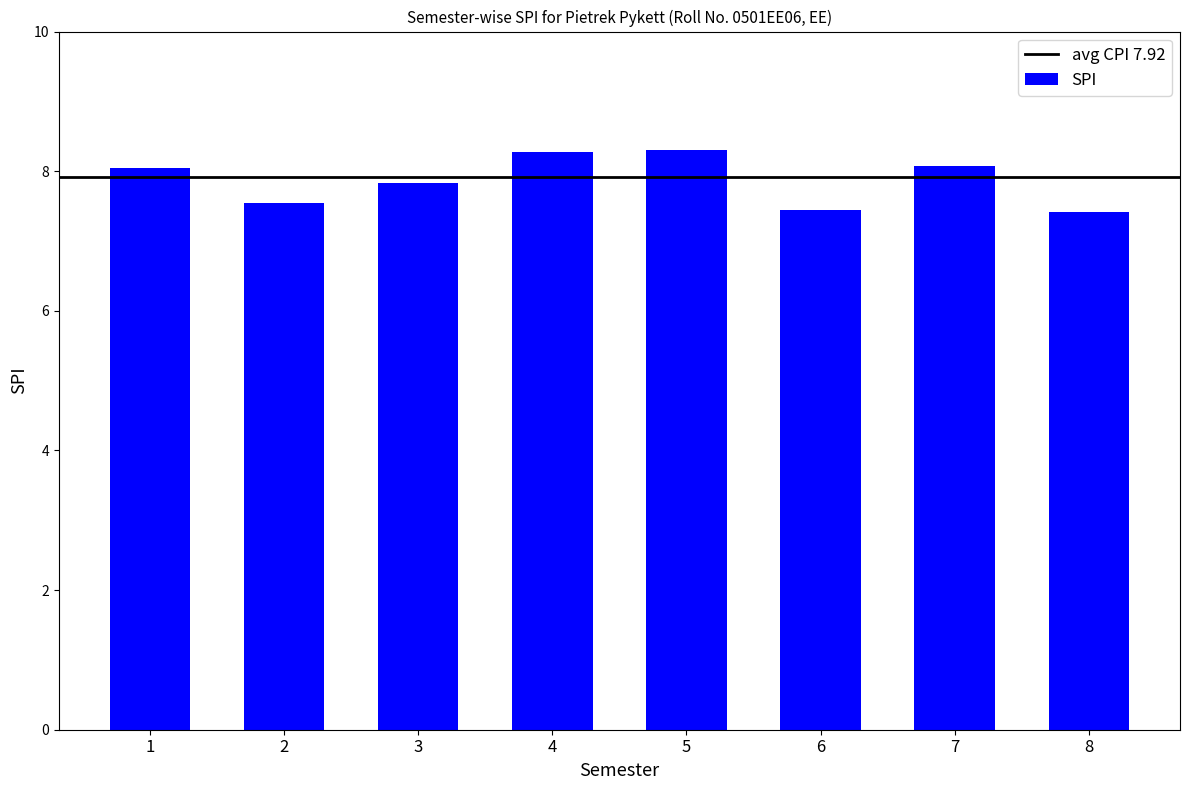

What is the difference between the maximum and minimum values?

0.9